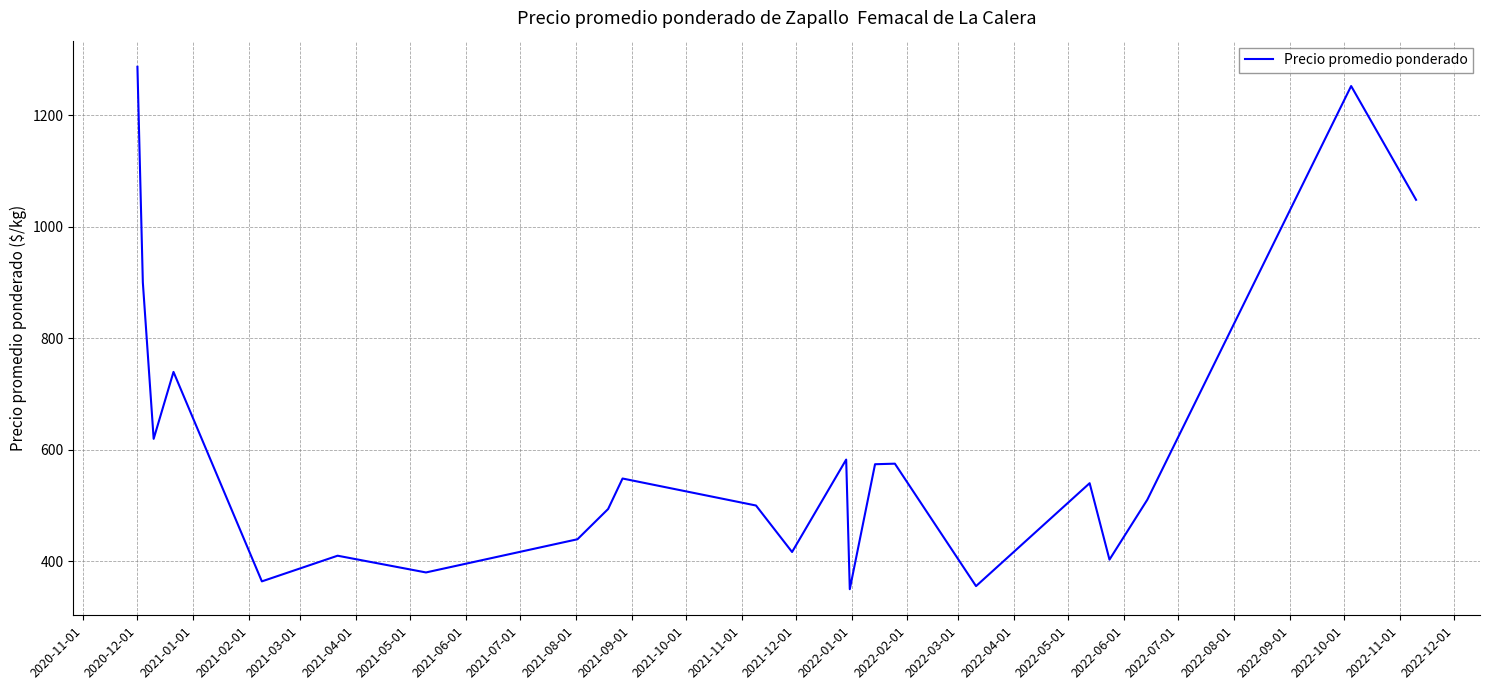

What is the difference between the maximum and minimum values?

936.5